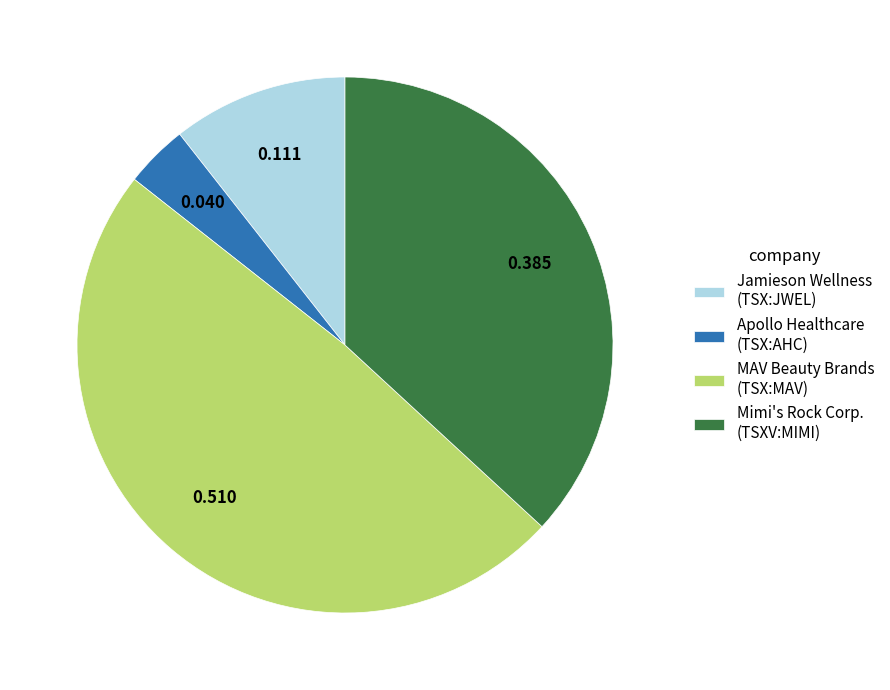

Which category has the biggest portion of the pie?

MAV Beauty Brands (TSX:MAV)